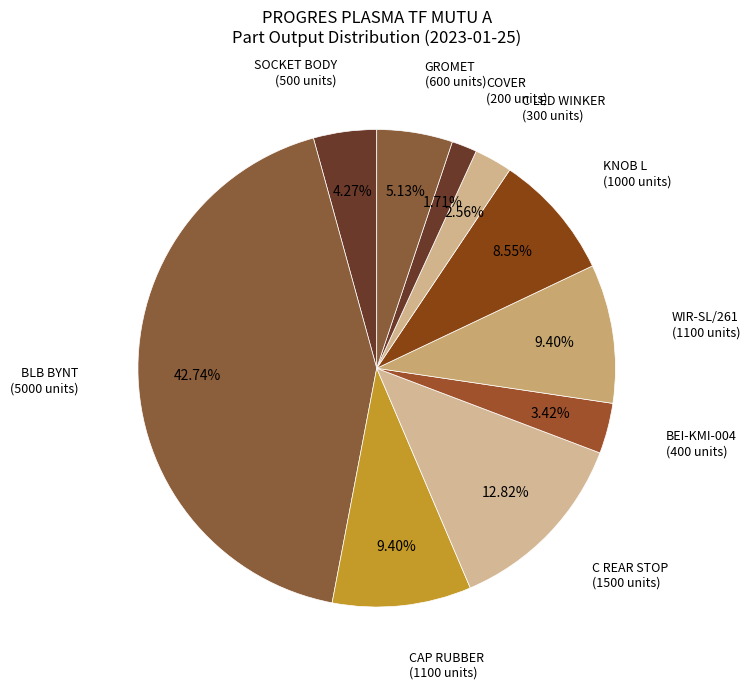

Is BEI-KMI-004 the majority of the pie?

No